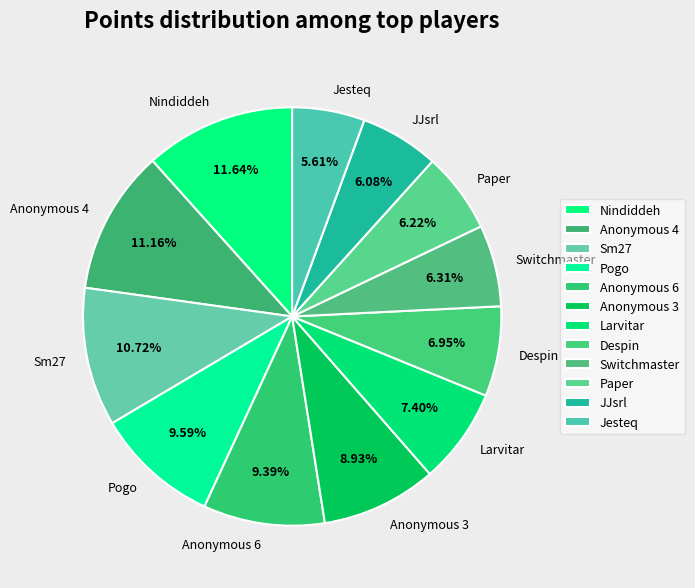

What percentage is NOT represented by Nindiddeh?

88.4%